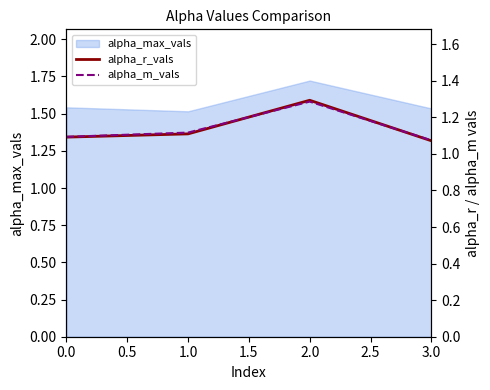

Reading left to right, transcribe all the data shown in this chart.

alpha_r_vals: 1.1	1.1	1.3	1.1
alpha_m_vals: 1.1	1.1	1.3	1.1